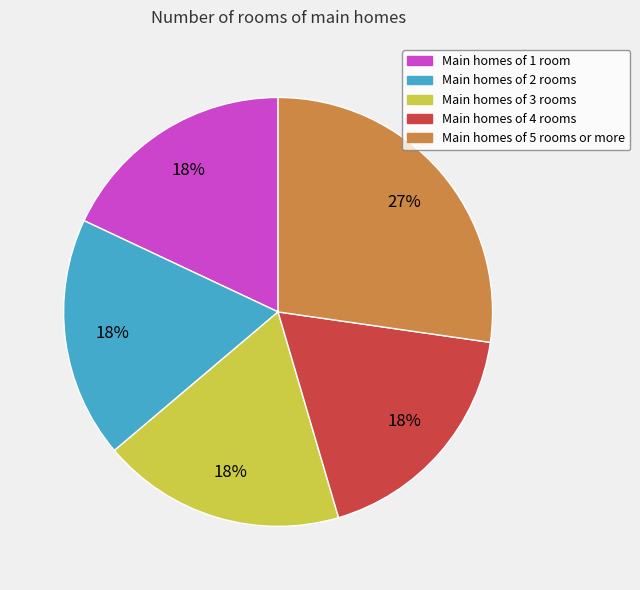

Do Main homes of 1 room and Main homes of 5 rooms or more together represent more than half of the pie?

No